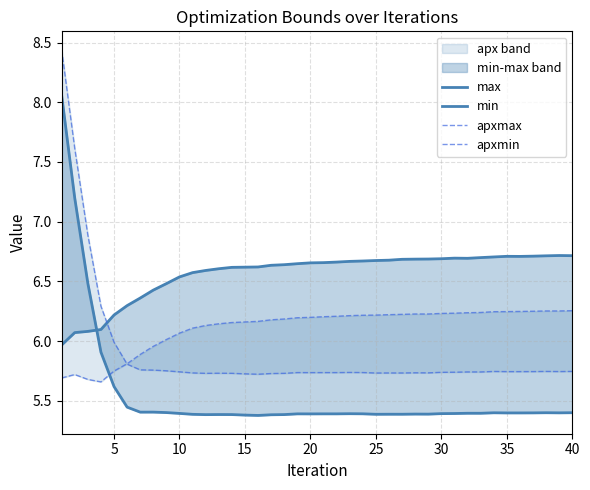

What are all the series names shown in the legend?

max, min, apxmax, apxmin